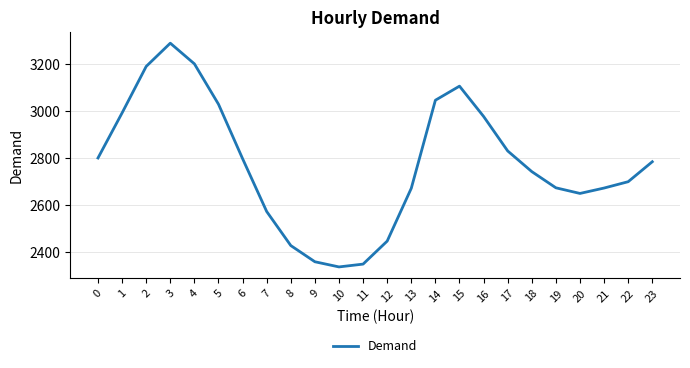

Is it true that the value at 17 is 2829?

True